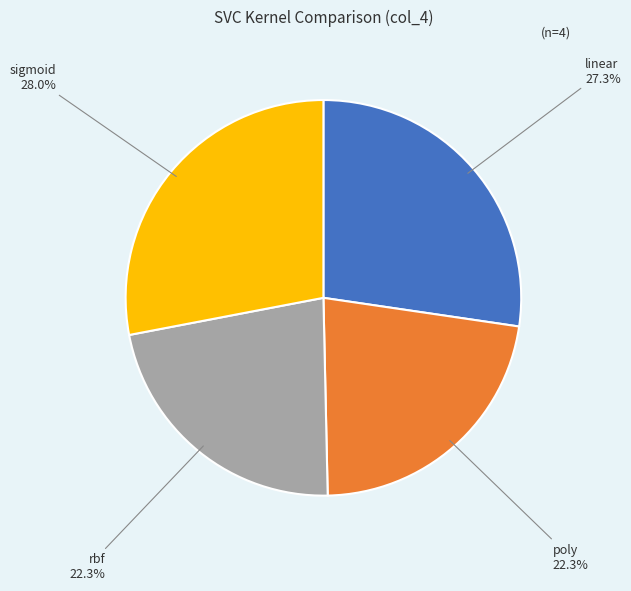

True or false: poly accounts for 22% of the total.

True